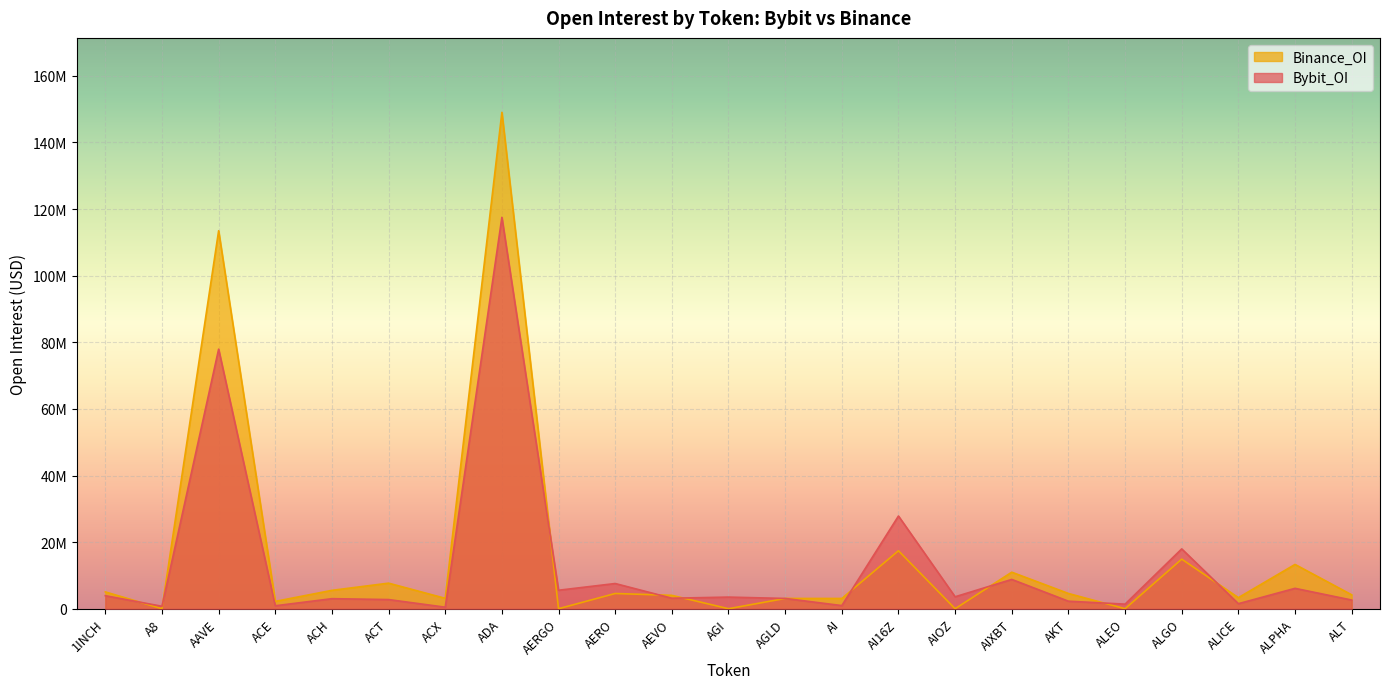

True or false: Binance_OI and Bybit_OI cross at least once.

True